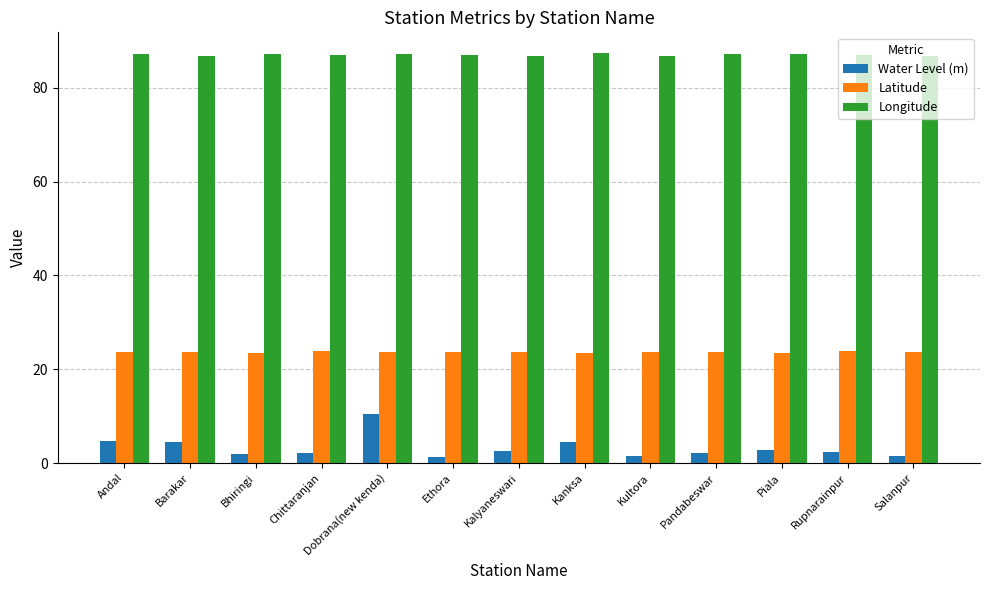

Is it true that Longitude equals 55.0 at Salanpur?

False